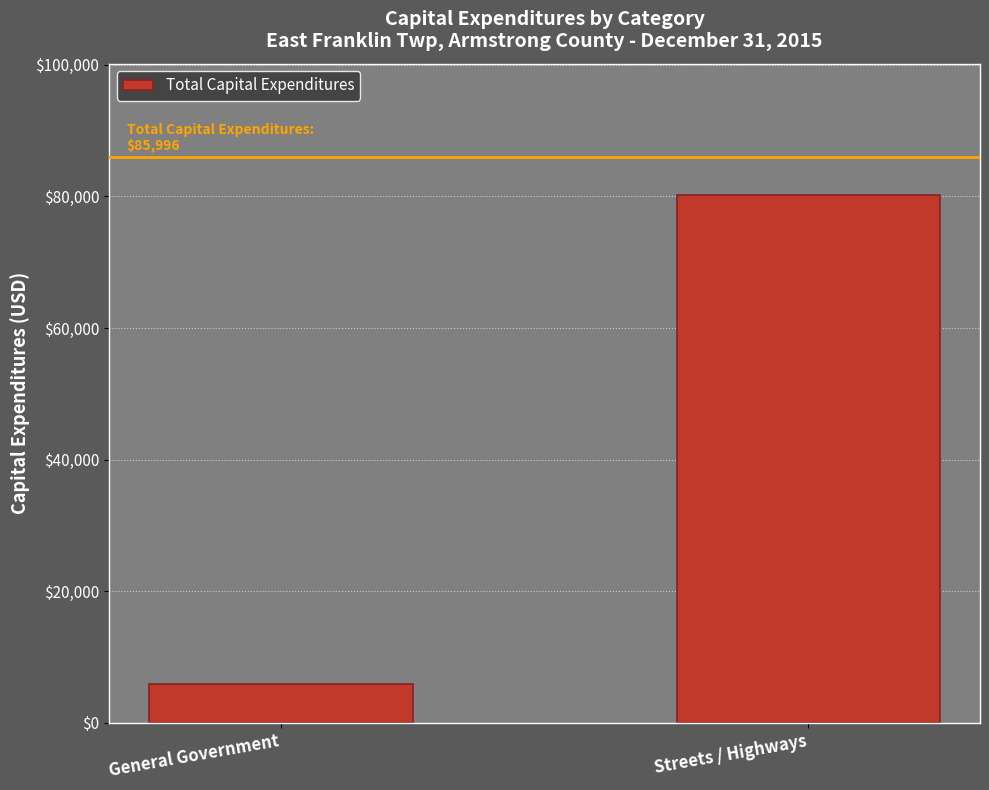

Is it true that the value at Streets / Highways is 80147?

True